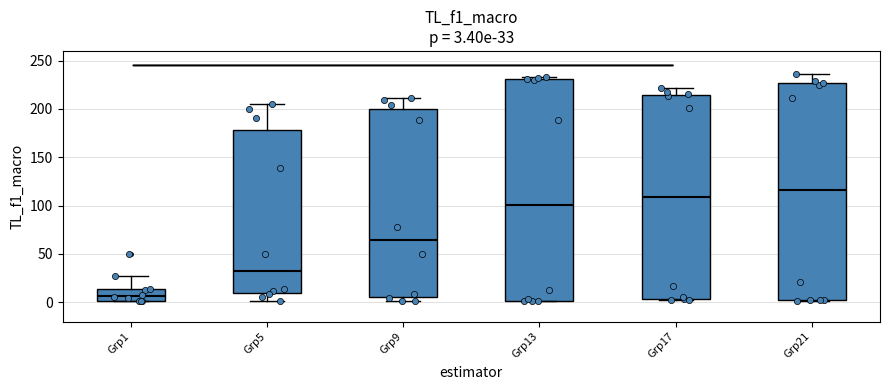

Which box's median line is the lowest?

Grp1